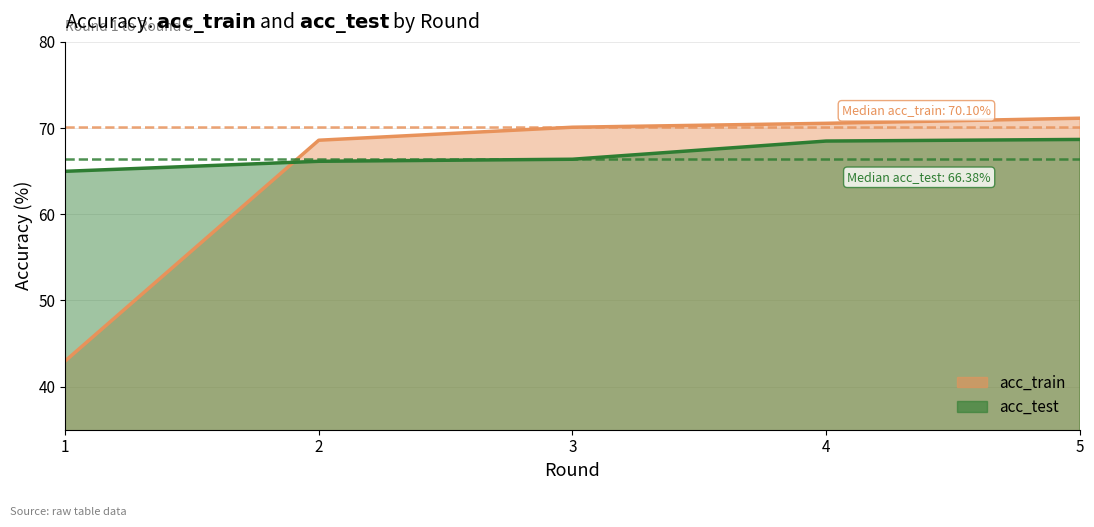

Where does the acc_test series first go above 66?

2